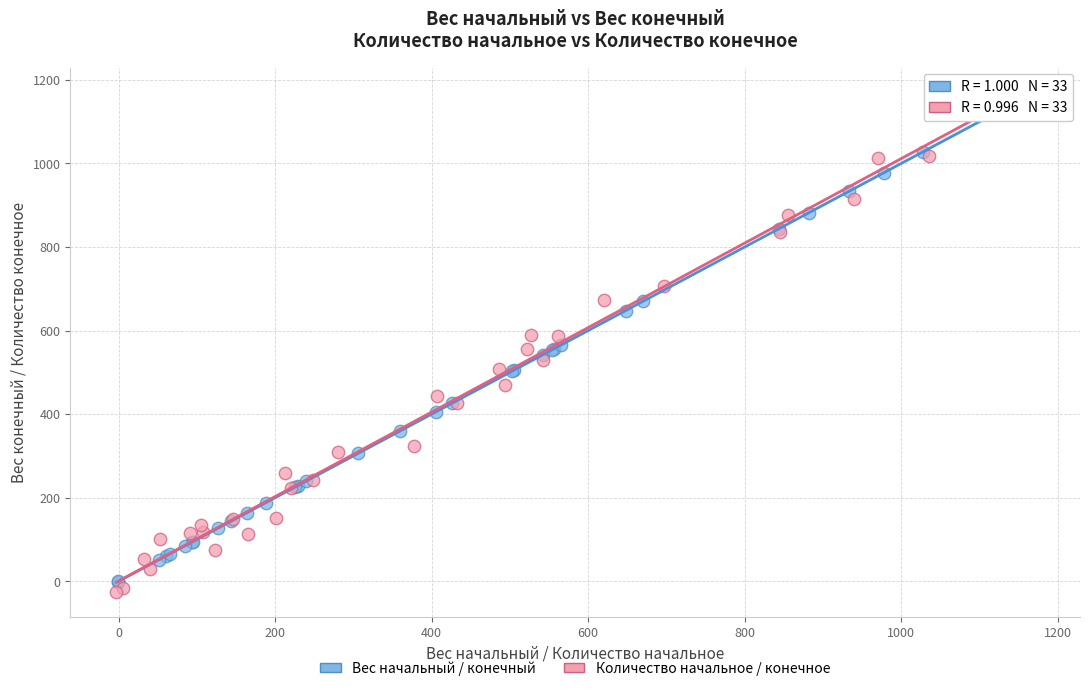

Which series reaches the maximum Y coordinate?

Вес начальный / конечный